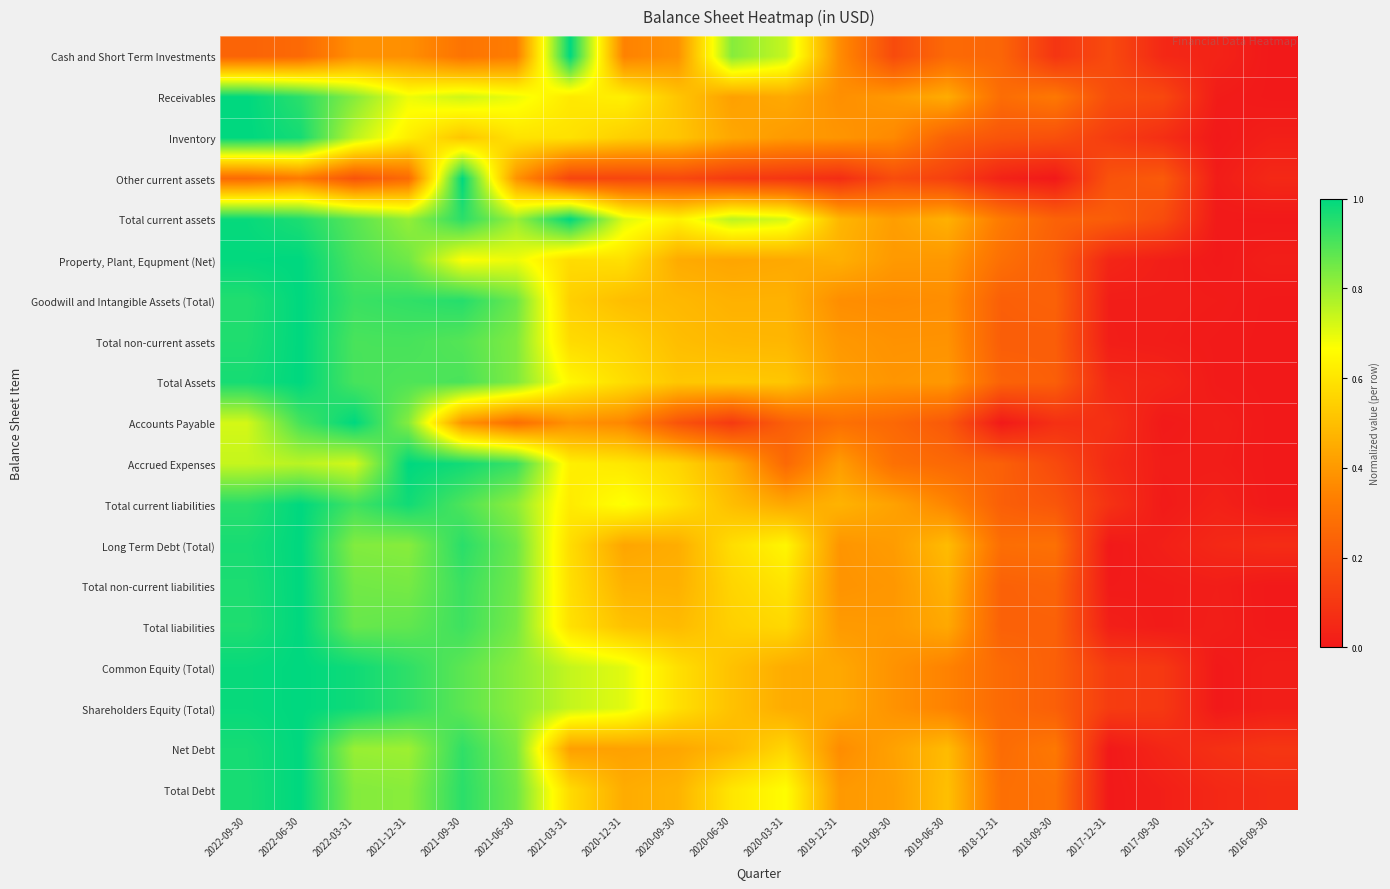

List the series in order of their peak value, highest first.

Cash and Short Term Investments, Receivables, Inventory, Other current assets, Total current assets, Property, Plant, Equpment (Net), Goodwill and Intangible Assets (Total), Total non-current assets, Total Assets, Accounts Payable, Accrued Expenses, Total current liabilities, Long Term Debt (Total), Total non-current liabilities, Total liabilities, Common Equity (Total), Shareholders Equity (Total), Net Debt, Total Debt